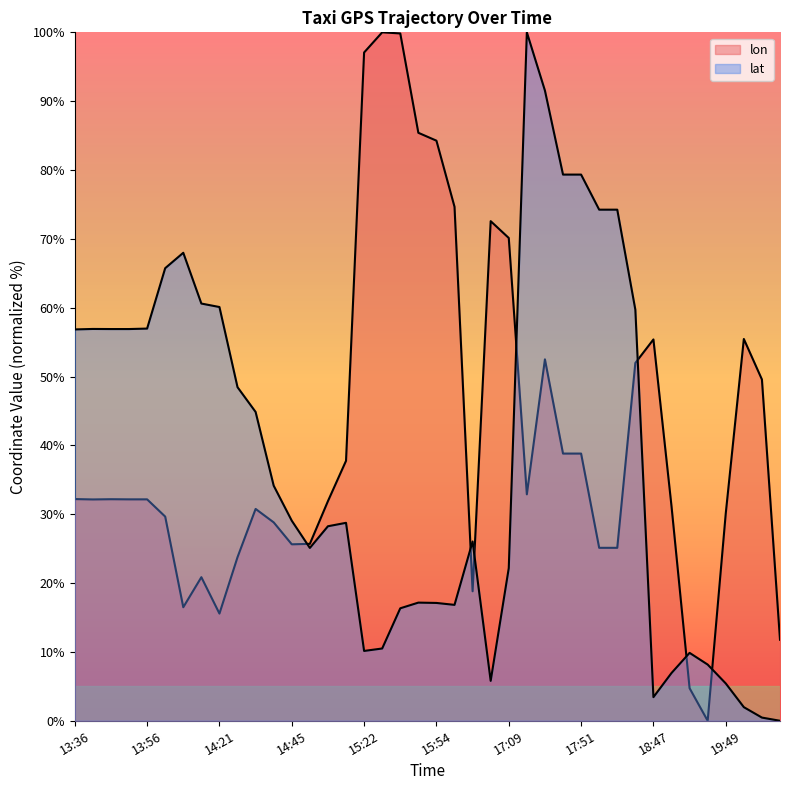

The value of lat at 13:41 is 97.1. True or false?

False